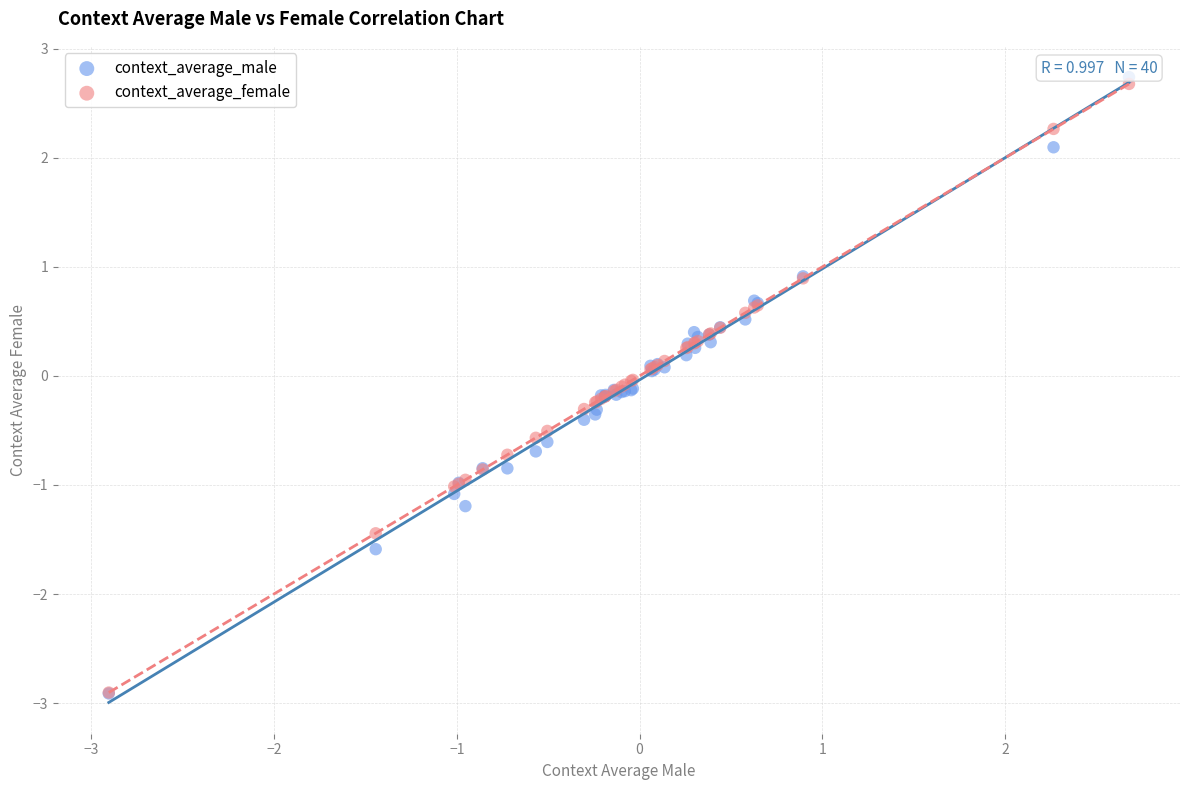

Which series contains the highest Y value?

context_average_male